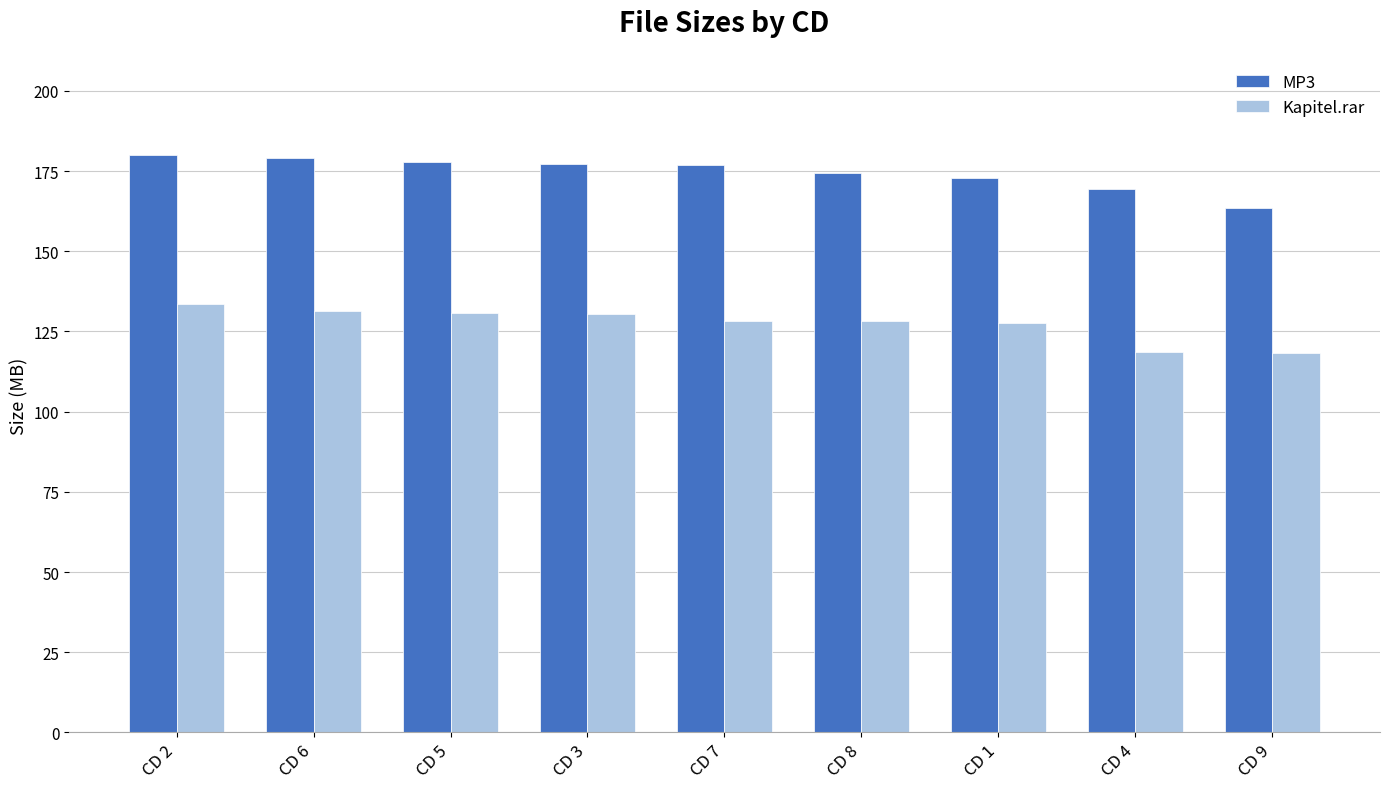

What is the smallest value displayed?

118.2